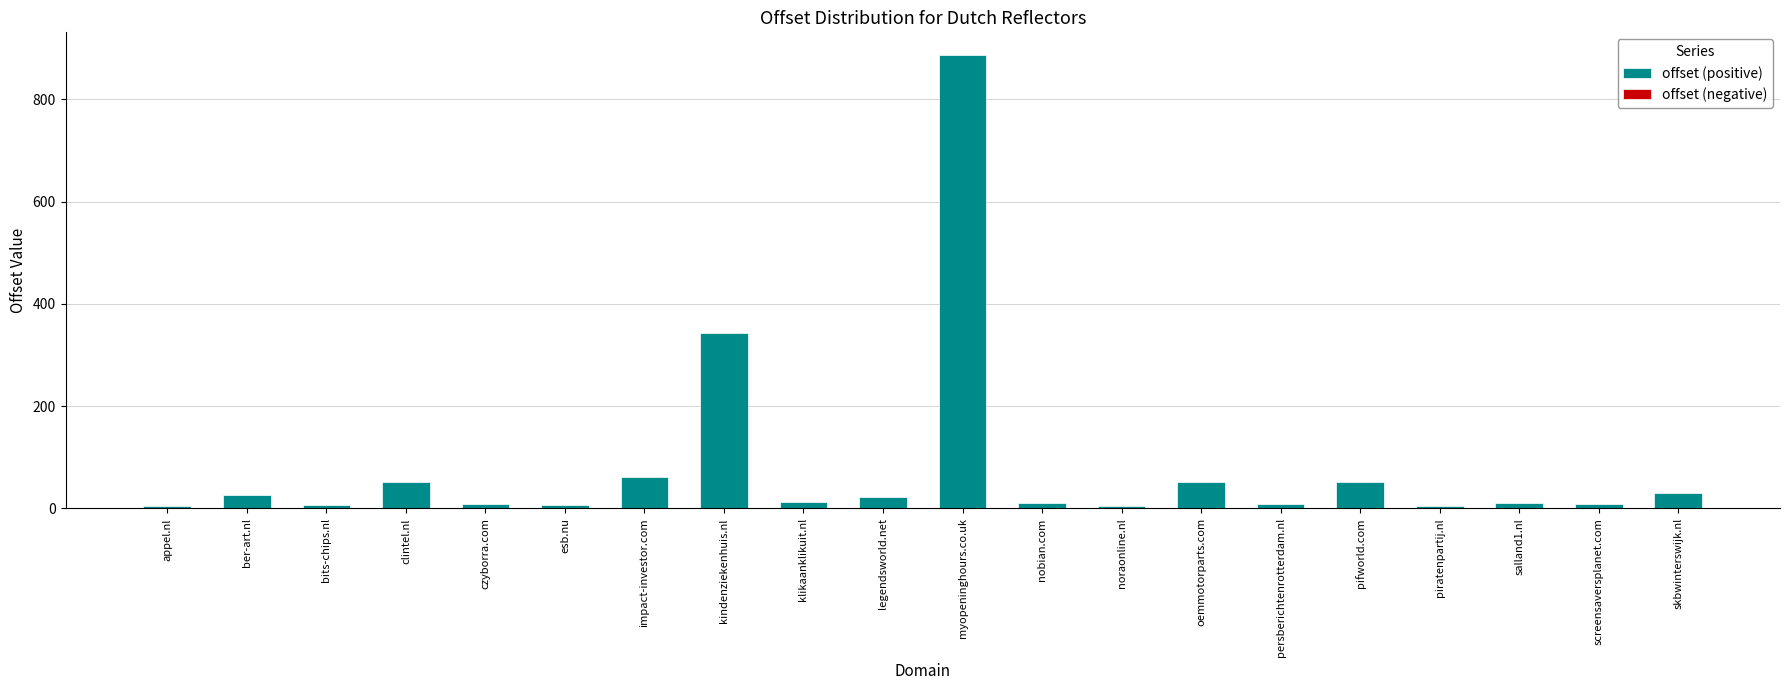

What is the difference between the second highest and second lowest values?

339